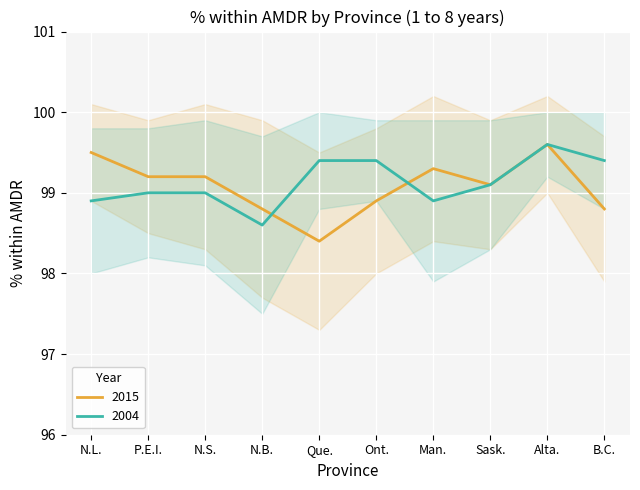

Reading left to right, list all the values displayed in this chart.

2015: N.L.=99.5	P.E.I.=99.2	N.S.=99.2	N.B.=98.8	Que.=98.4	Ont.=98.9	Man.=99.3	Sask.=99.1	Alta.=99.6	B.C.=98.8
2004: N.L.=98.9	P.E.I.=99.0	N.S.=99.0	N.B.=98.6	Que.=99.4	Ont.=99.4	Man.=98.9	Sask.=99.1	Alta.=99.6	B.C.=99.4